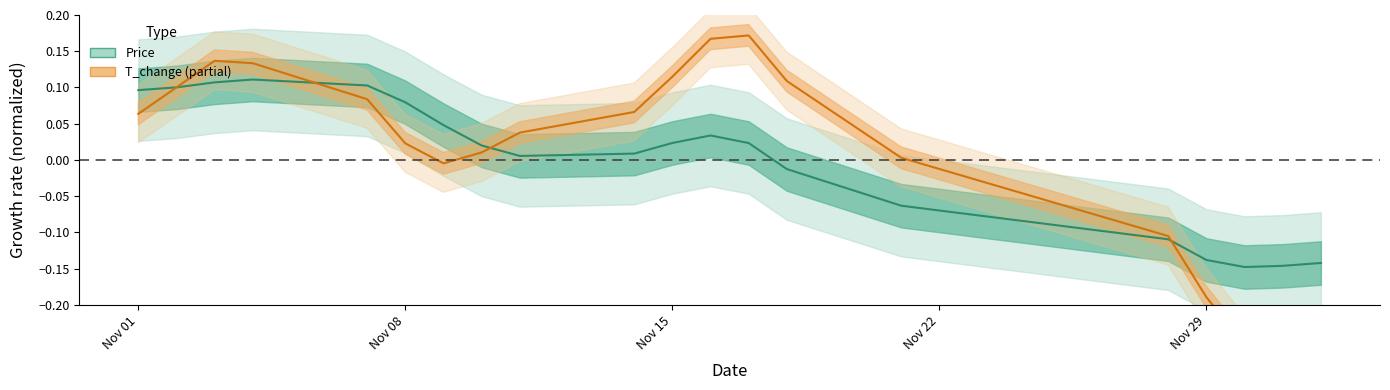

Which series has the widest spread of values?

t_change